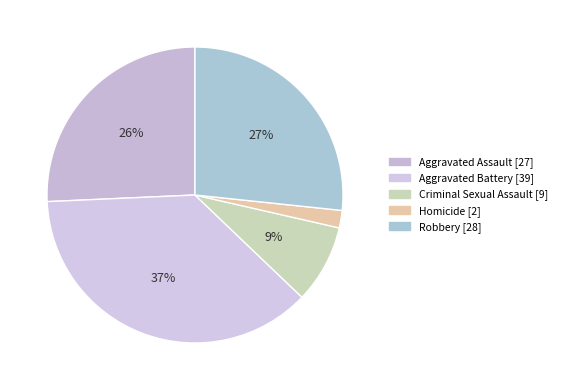

What is the smallest slice in the pie chart?

Homicide